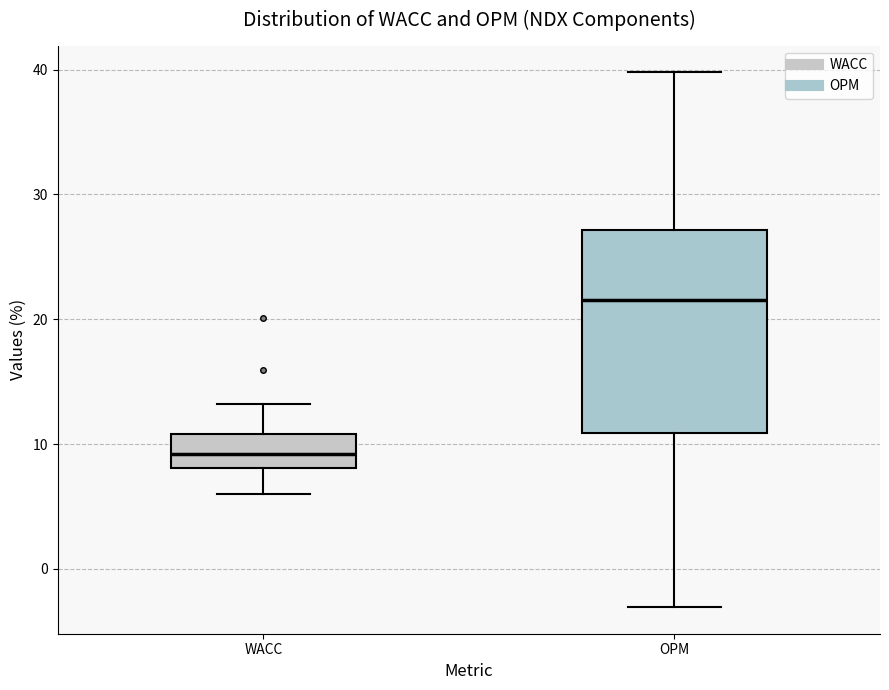

Where does the lower whisker of the box for WACC end on the y-axis? The values are not printed on the chart, so give them approximately, as read against the axis.

6